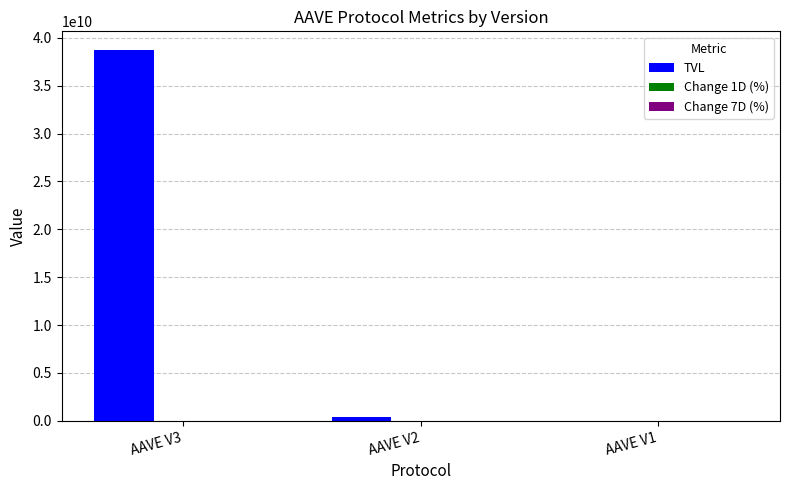

What is the sum of all TVL values?

39108567379.4